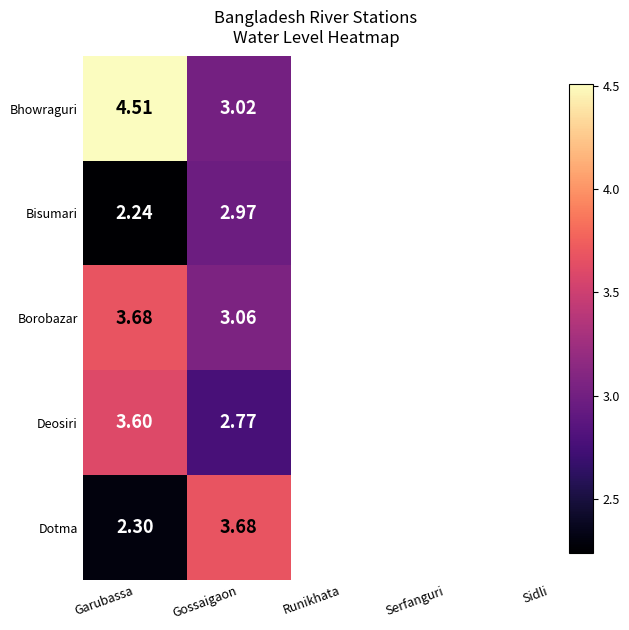

Which series has the largest total across all categories?

Bhowraguri